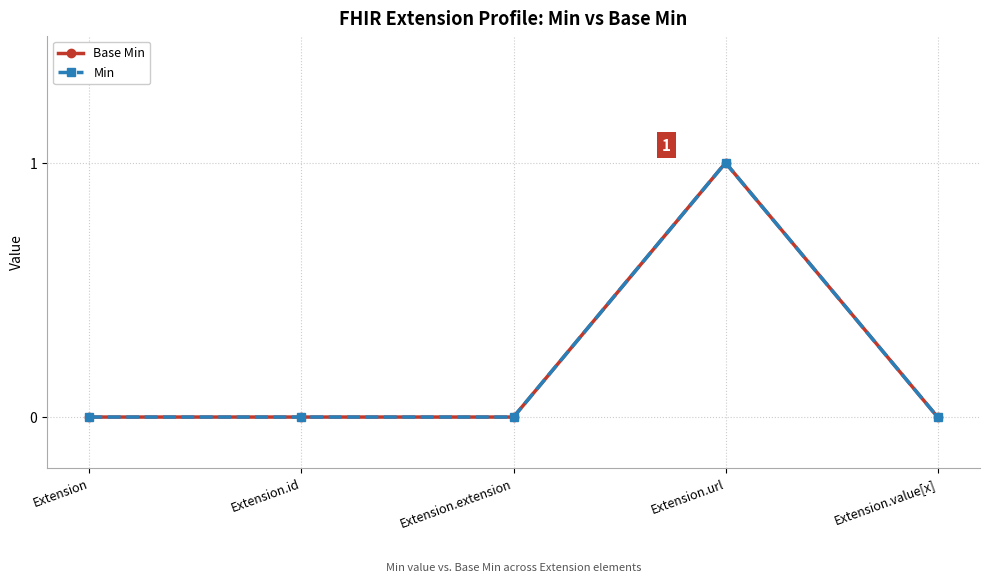

How many lines are shown in the chart?

2